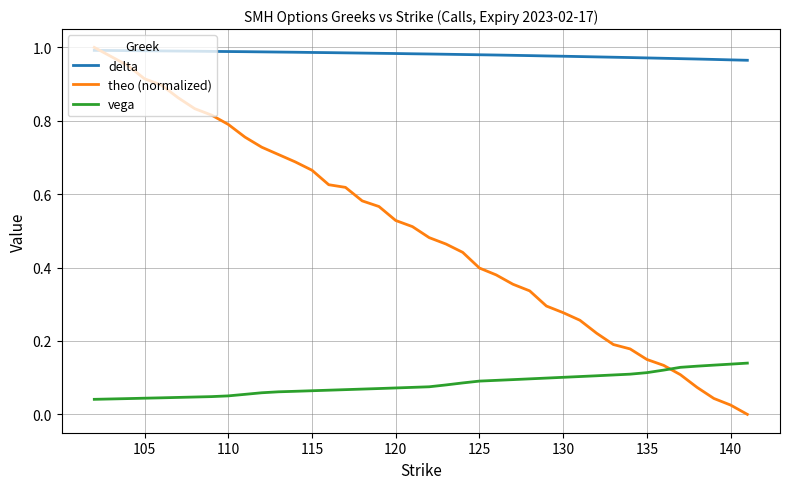

Does the chart display data point markers on the line(s)?

No